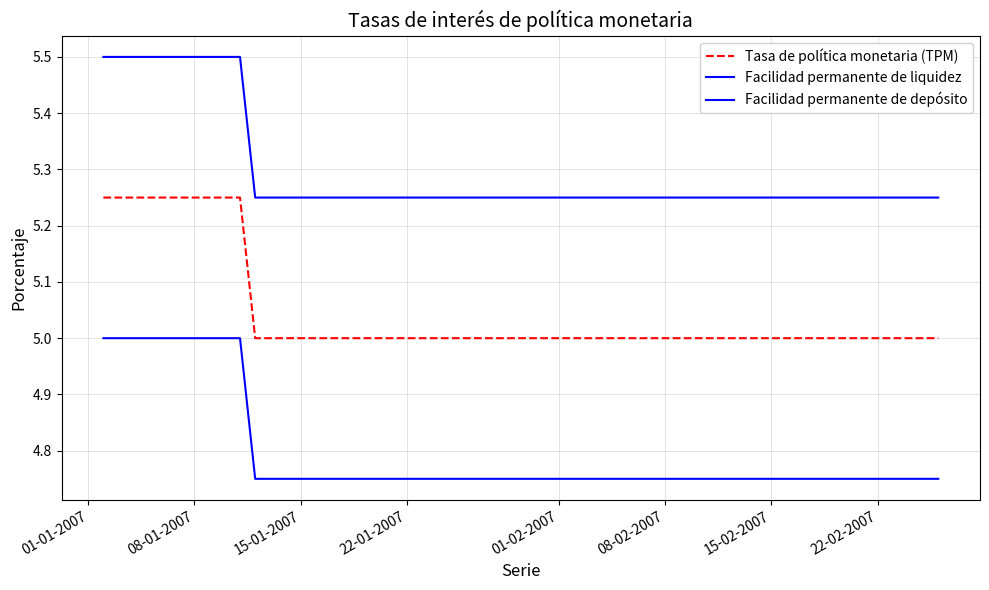

Reading left to right, what are all the values shown in this chart?

Tasa de política monetaria (TPM): 5.2	5.2	5.2	5.2	5.2	5.2	5.2	5.2	5.0	5.0	5.0	5.0	5.0	5.0	5.0	5.0	5.0	5.0	5.0	5.0	5.0	5.0	5.0	5.0	5.0	5.0	5.0	5.0	5.0	5.0	5.0	5.0	5.0	5.0	5.0	5.0	5.0	5.0	5.0	5.0
Facilidad permanente de liquidez: 5.5	5.5	5.5	5.5	5.5	5.5	5.5	5.5	5.2	5.2	5.2	5.2	5.2	5.2	5.2	5.2	5.2	5.2	5.2	5.2	5.2	5.2	5.2	5.2	5.2	5.2	5.2	5.2	5.2	5.2	5.2	5.2	5.2	5.2	5.2	5.2	5.2	5.2	5.2	5.2
Facilidad permanente de depósito: 5.0	5.0	5.0	5.0	5.0	5.0	5.0	5.0	4.8	4.8	4.8	4.8	4.8	4.8	4.8	4.8	4.8	4.8	4.8	4.8	4.8	4.8	4.8	4.8	4.8	4.8	4.8	4.8	4.8	4.8	4.8	4.8	4.8	4.8	4.8	4.8	4.8	4.8	4.8	4.8